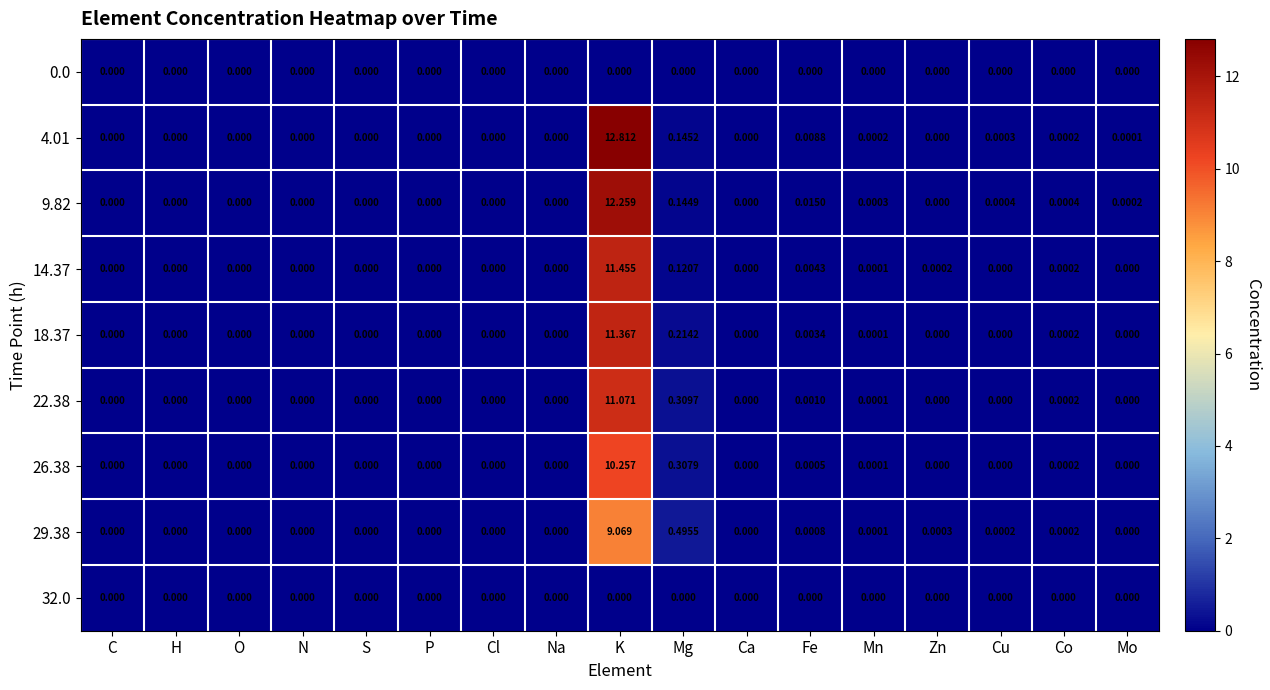

Which series has the widest spread of values?

4.01